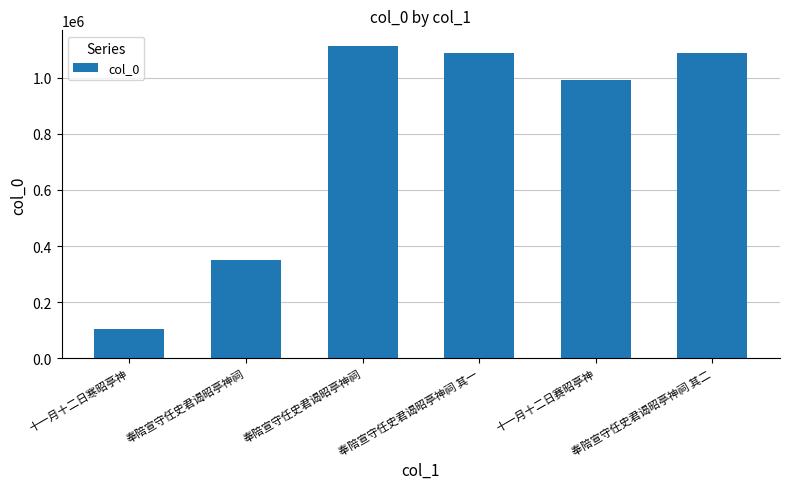

Are the bars horizontal?

No